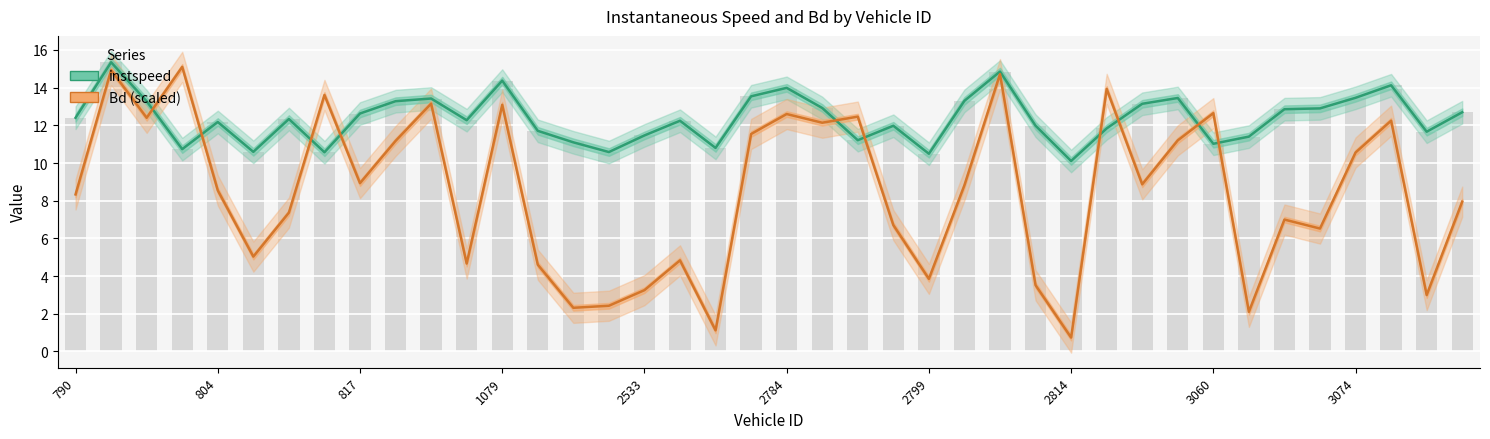

Which series has the widest spread of values?

Bd